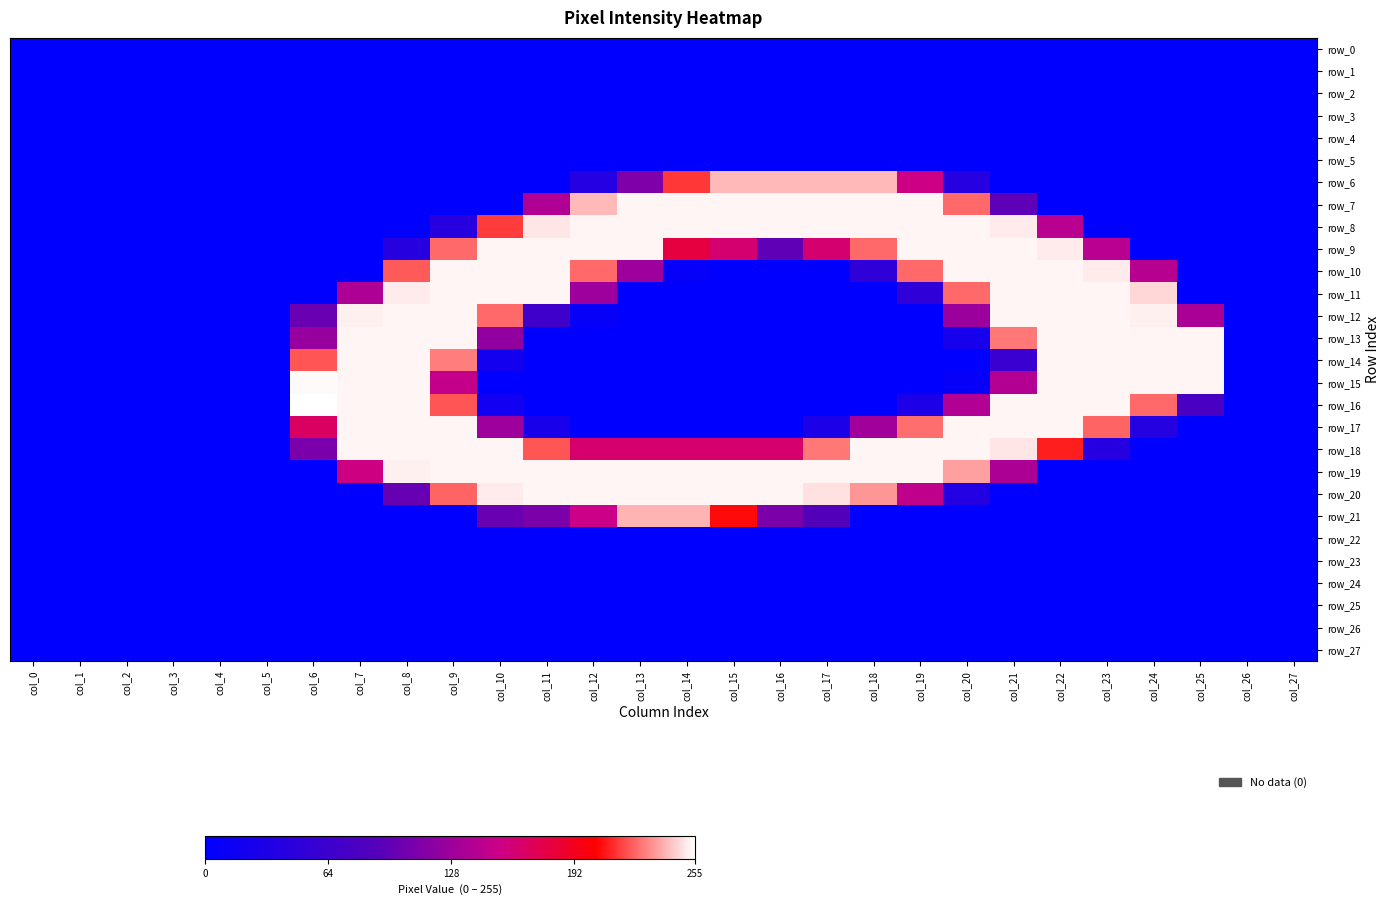

What is the difference between the maximum and minimum values in the row_14 series?

253